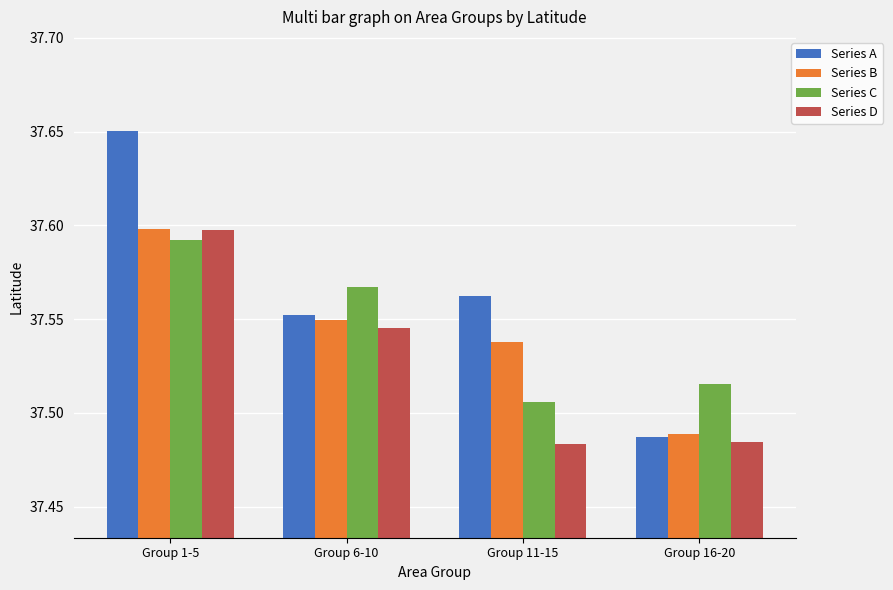

Where is Series A nearest to the value 37?

Group 16-20